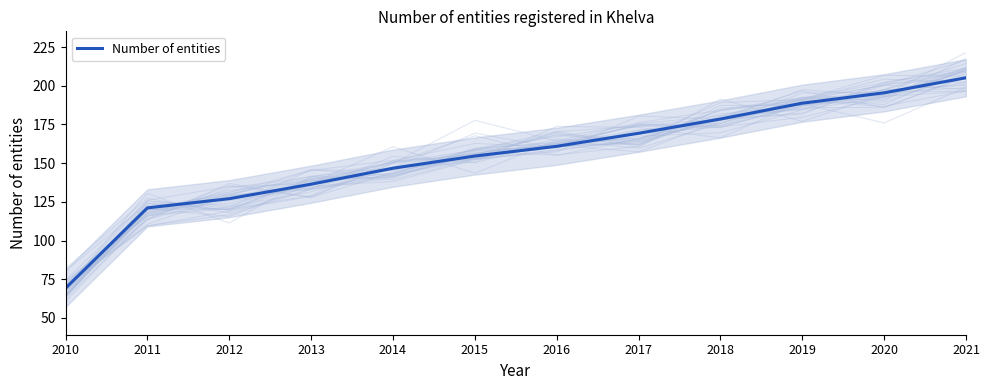

What is the change in value from 2012 to 2015?

+27.6